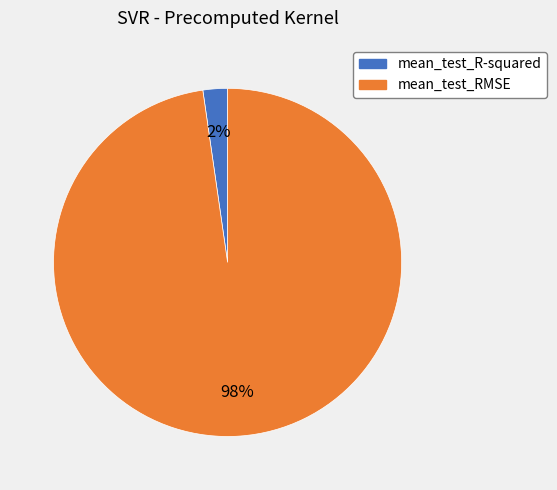

Which slice is the largest?

mean_test_RMSE